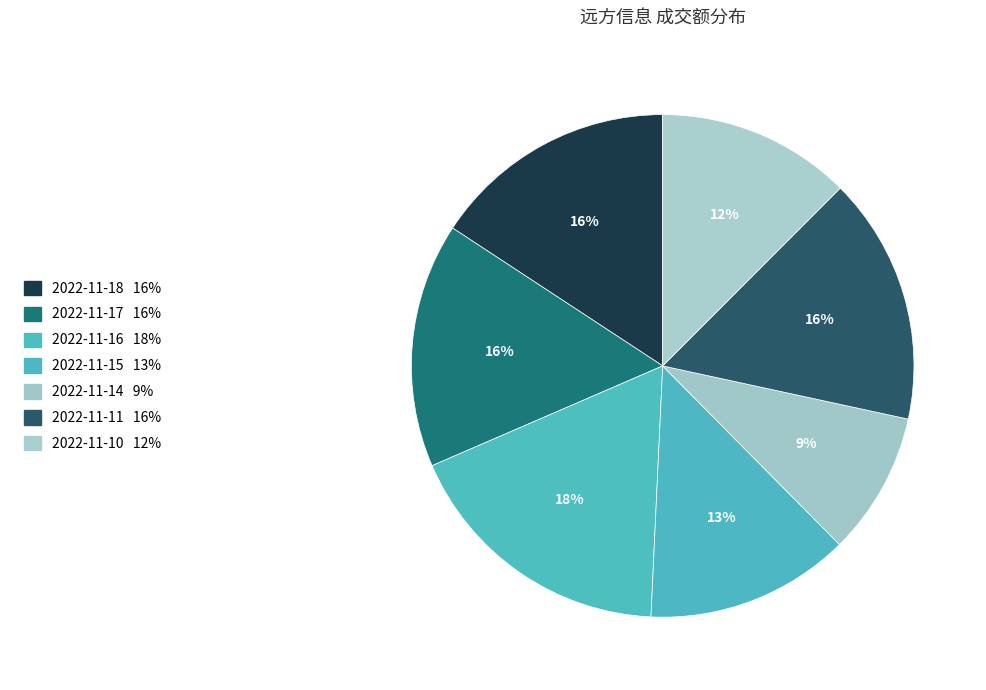

Is there a majority slice in this chart?

No